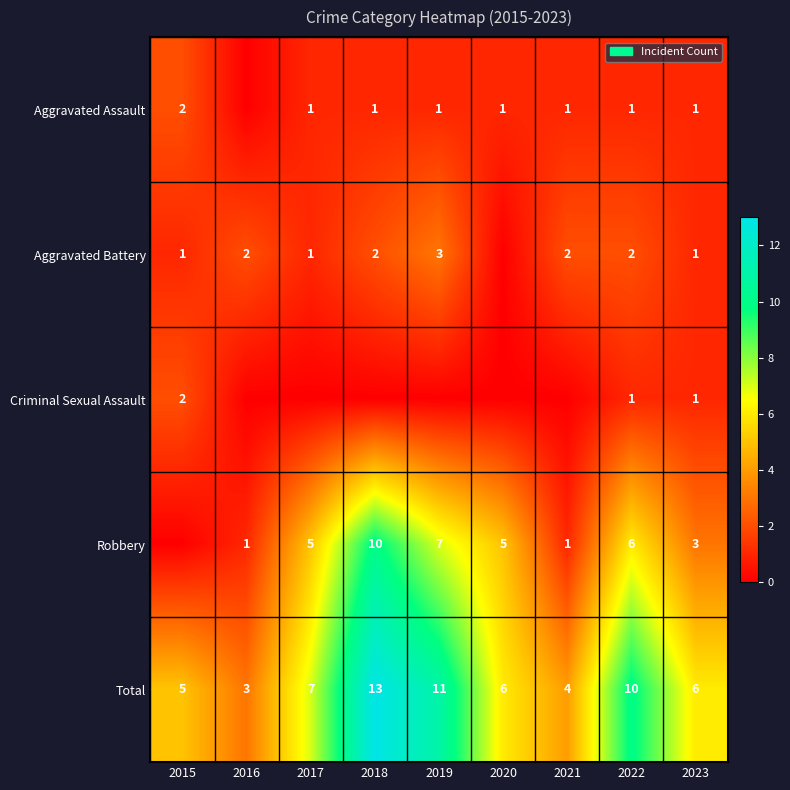

True or false: Aggravated Battery has a value of 2 at 2021.

True